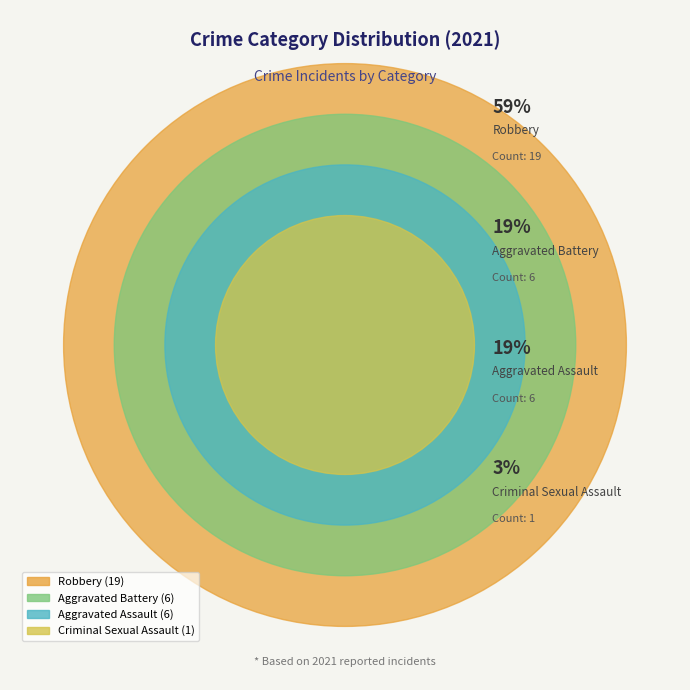

Rank the categories by value from highest to lowest.

Robbery, Aggravated Assault, Aggravated Battery, Criminal Sexual Assault